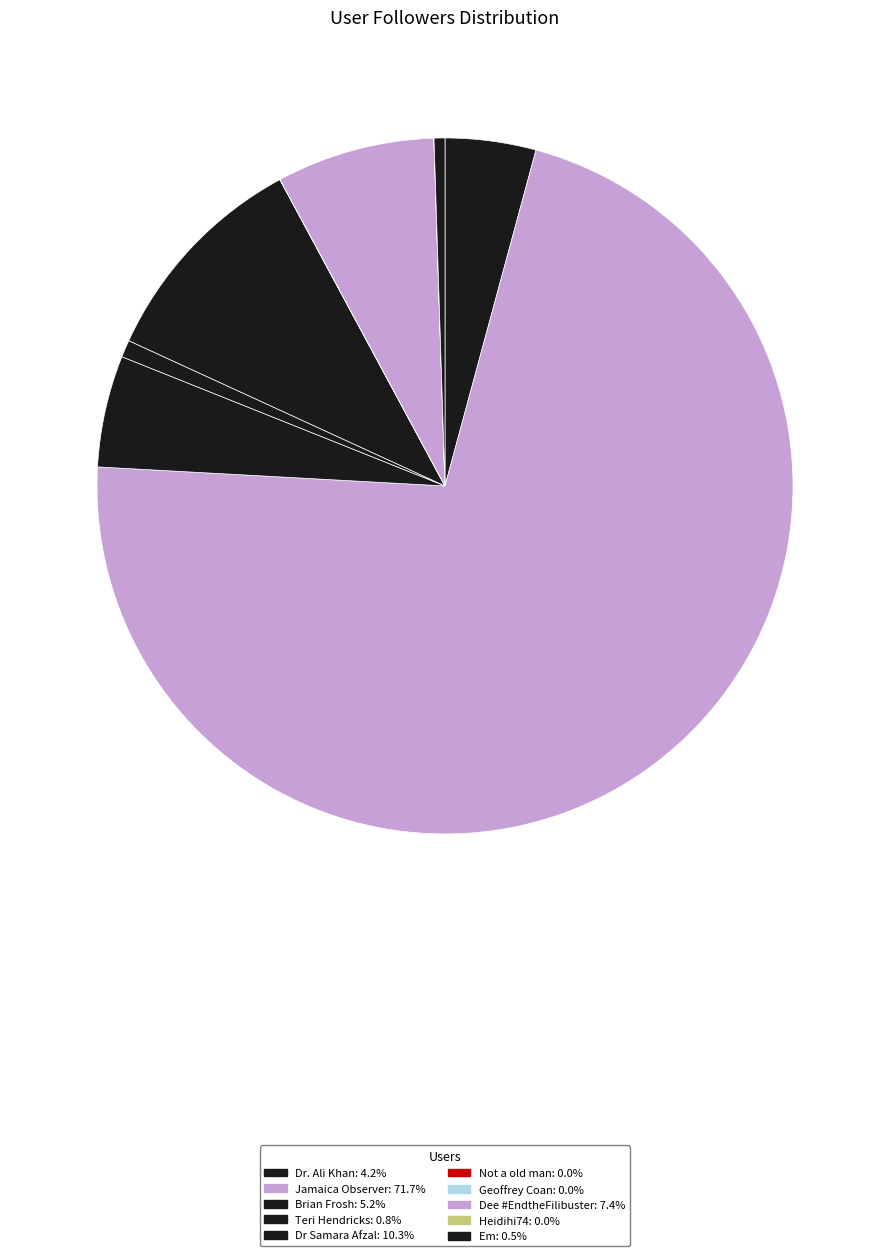

Rank the categories by value from highest to lowest.

Jamaica Observer, Dr Samara Afzal, Dee #EndtheFilibuster, Brian Frosh, Dr. Ali Khan, Teri Hendricks, Em, Heidihi74, Geoffrey Coan, Not a old man